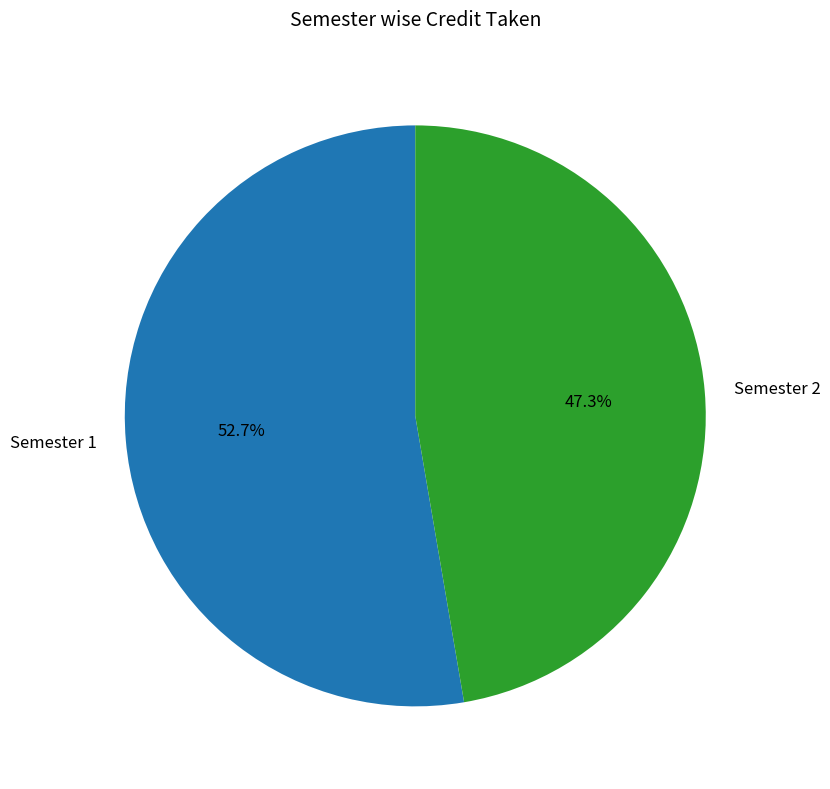

Count the number of slices in the pie.

2